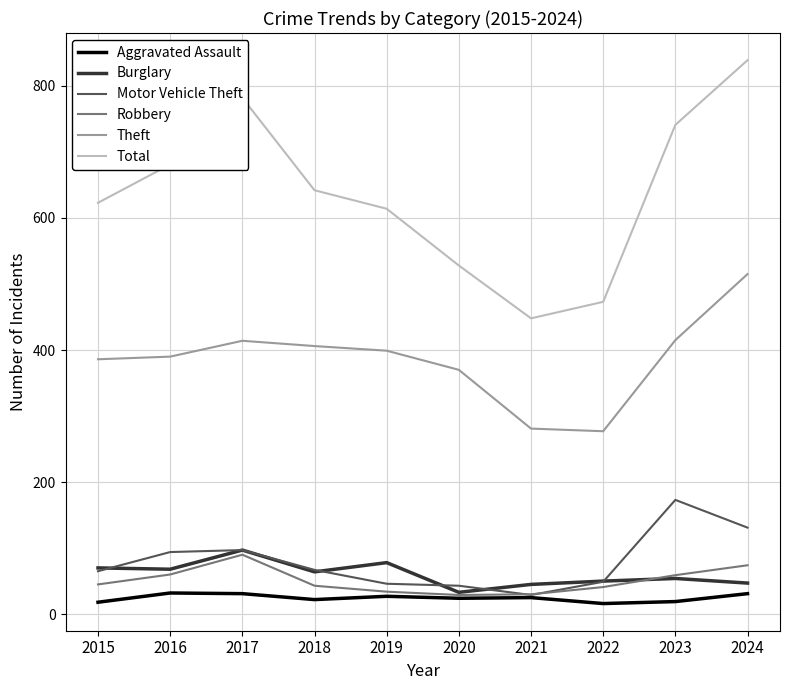

In Motor Vehicle Theft, how many points are lower than both neighbors (excluding endpoints)?

1